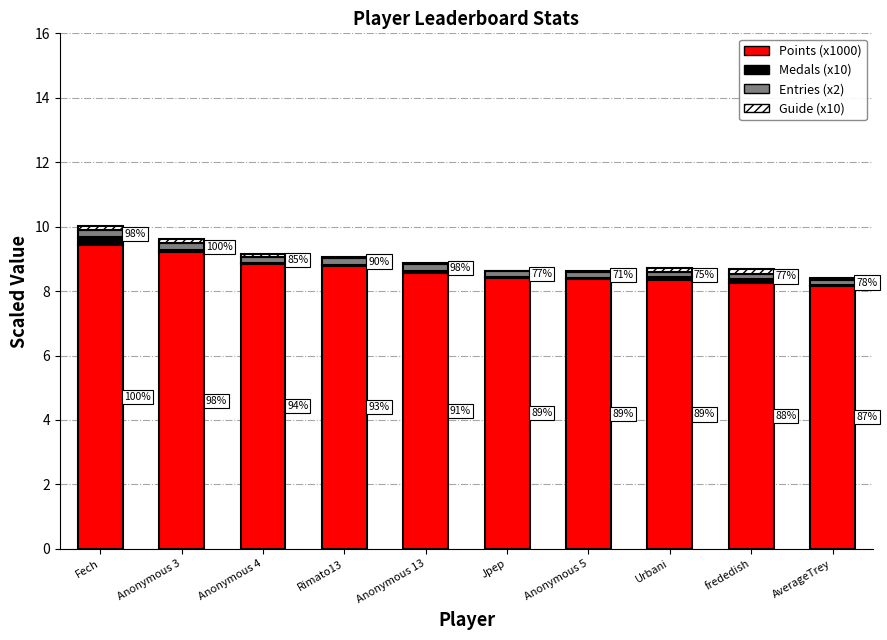

At which label does Points (x1000) reach its peak?

Fech